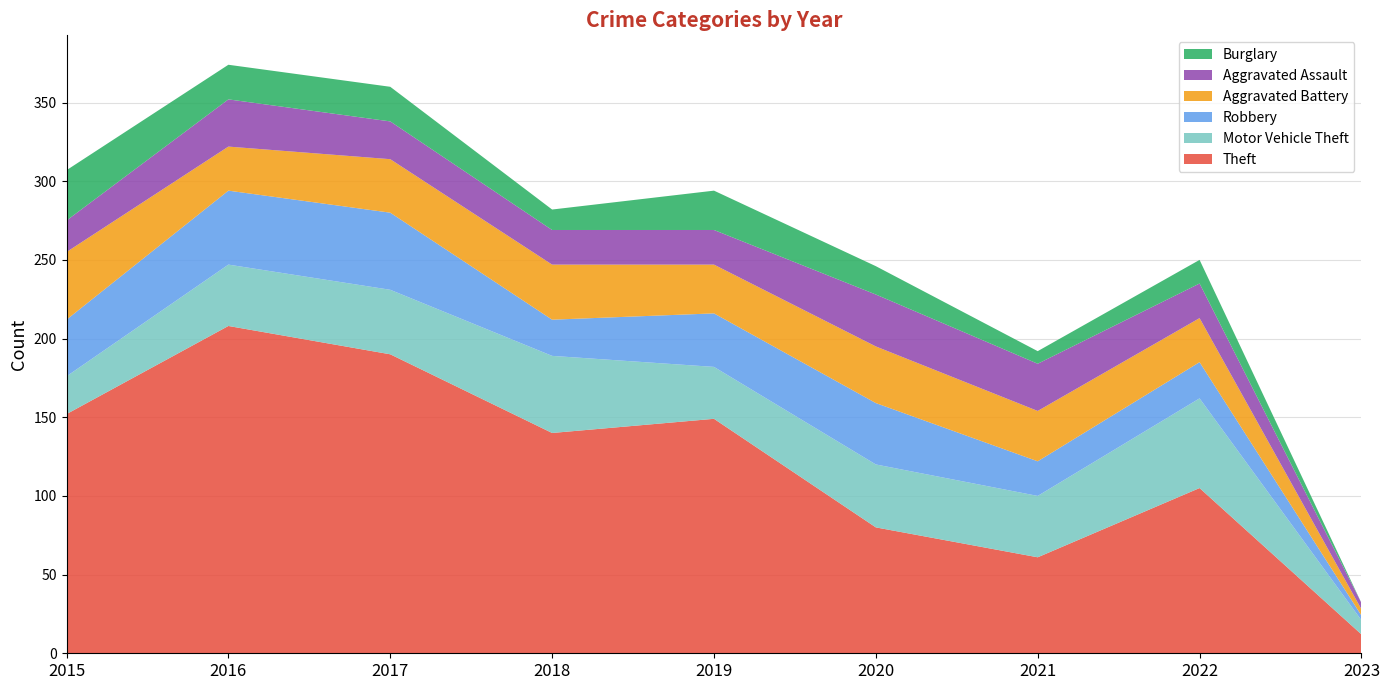

Reading left to right, what are all the values shown in this chart?

Theft: 152	208	190	140	149	80	61	105	12
Motor Vehicle Theft: 24	39	41	49	33	40	39	57	9
Robbery: 36	47	49	23	34	39	22	23	3
Aggravated Battery: 43	28	34	35	31	36	32	28	4
Aggravated Assault: 20	30	24	22	22	33	30	22	4
Burglary: 32	22	22	13	25	18	8	15	0